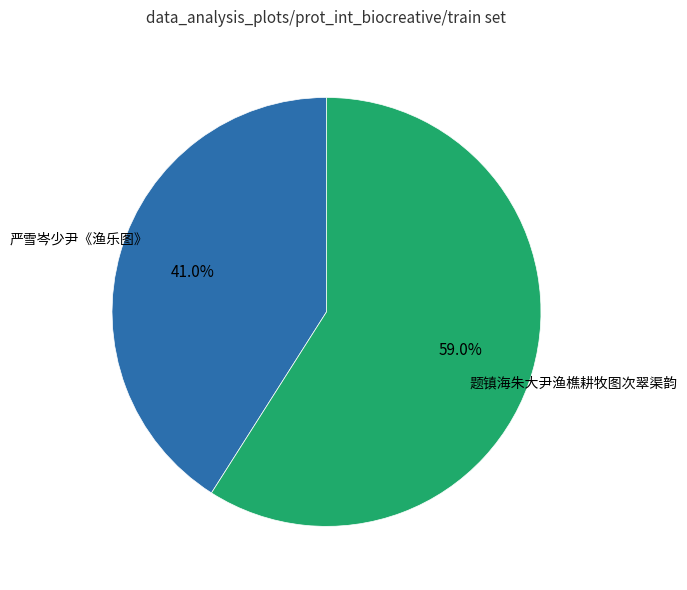

Does any single category account for the majority?

Yes